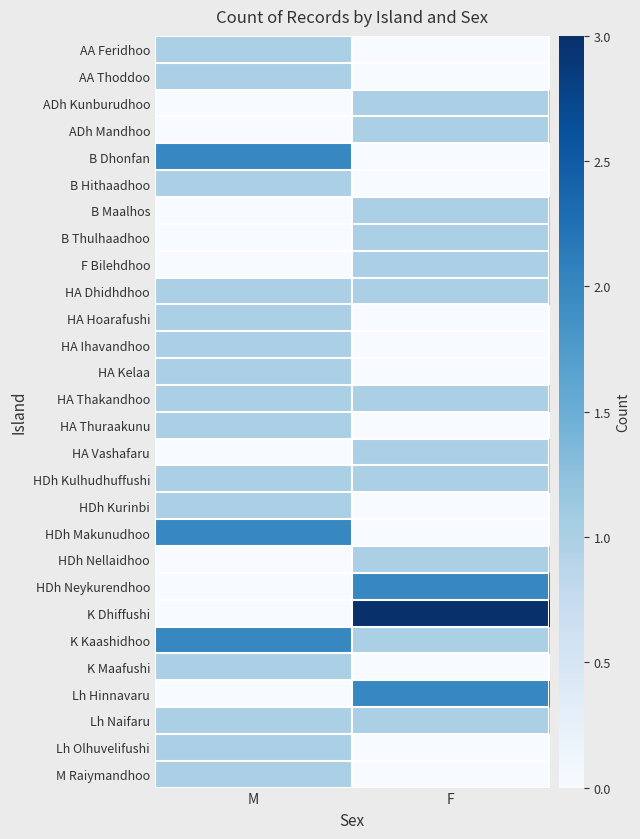

At which category is the sum across all series the highest?

M